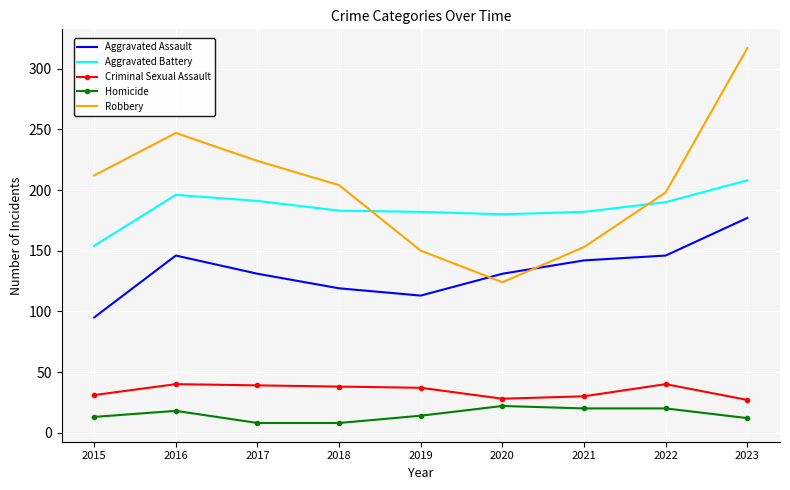

How many interior local valleys does the Robbery series have?

1